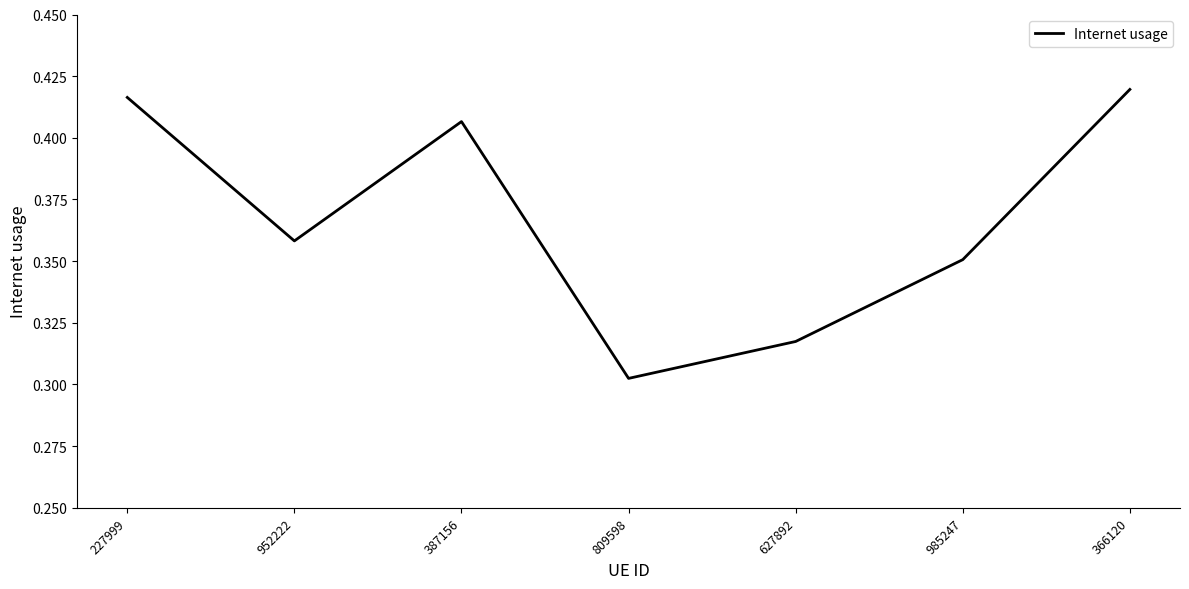

What position from the right is 627892?

3